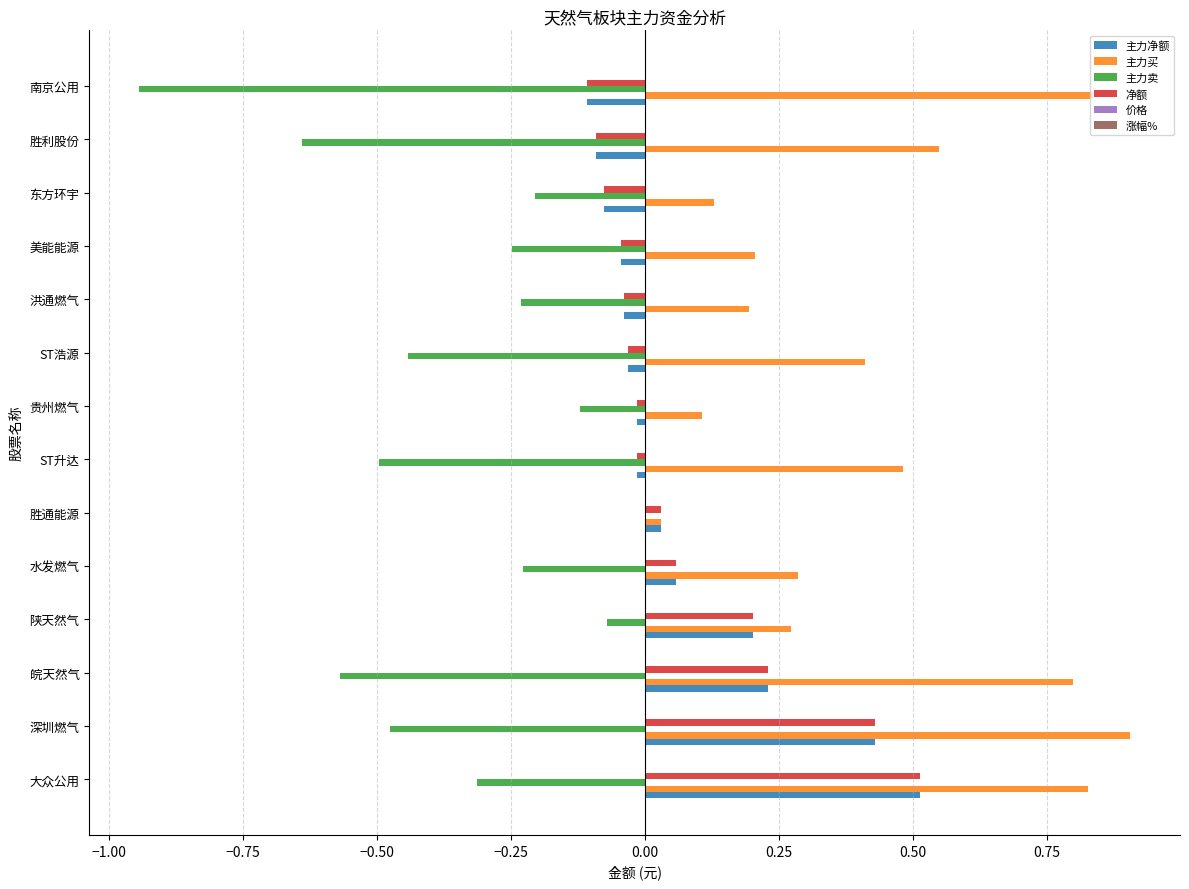

What is the sum of all 主力净额 values?

1.0